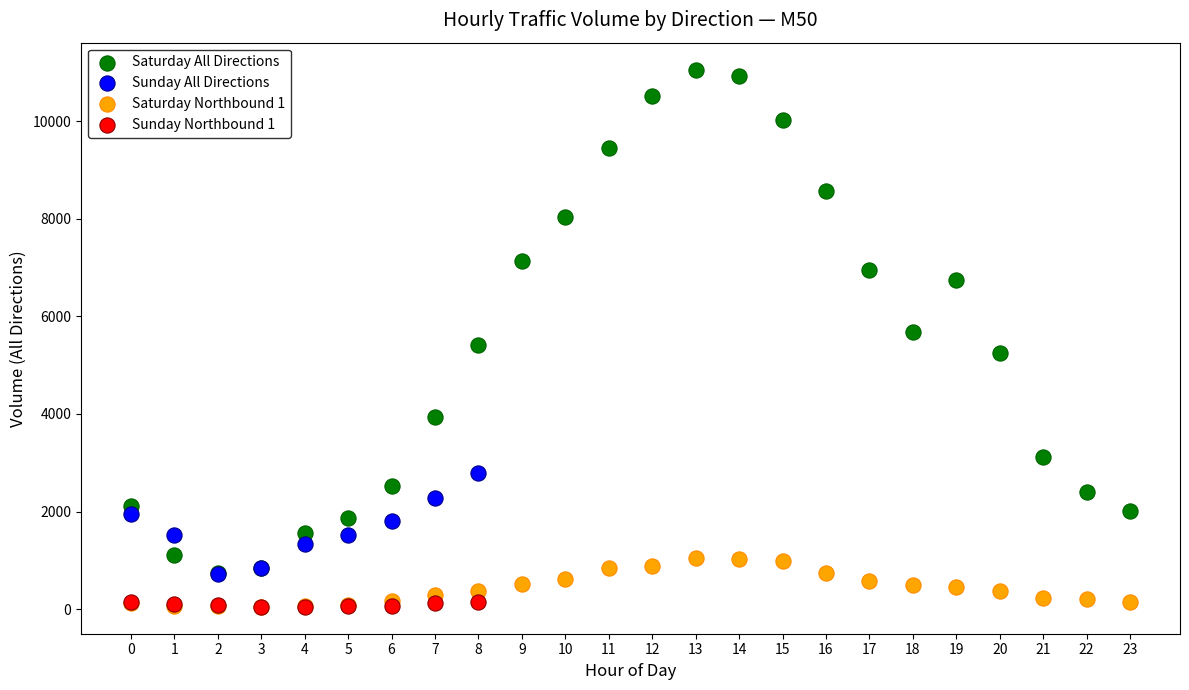

Which series has the widest spread of Y values?

Saturday All Directions